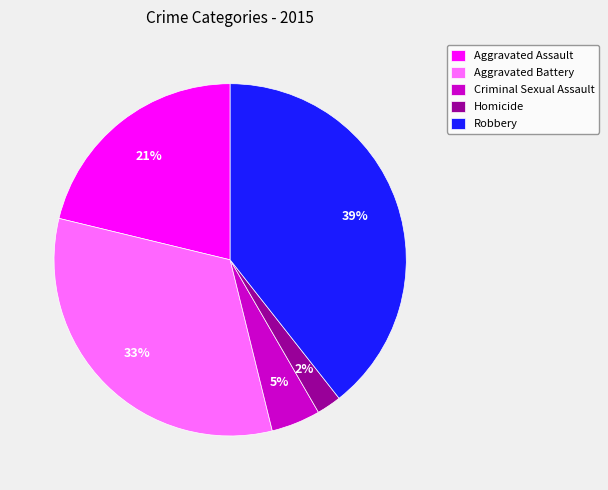

To the nearest percent, what is the difference between the largest and smallest slice percentages?

37%